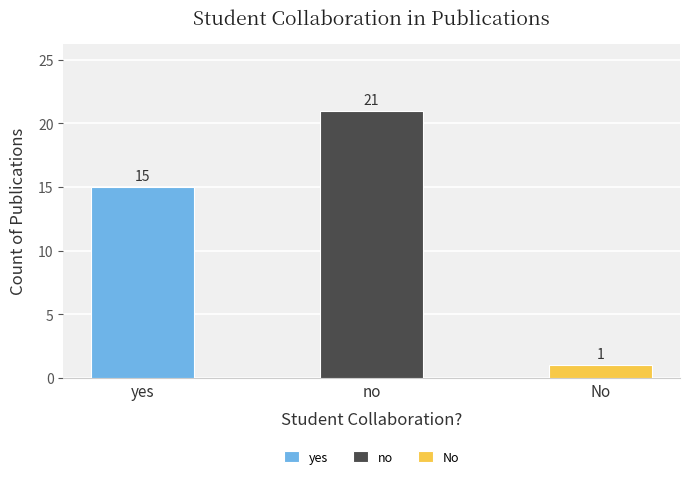

How many data points are less than 15?

1